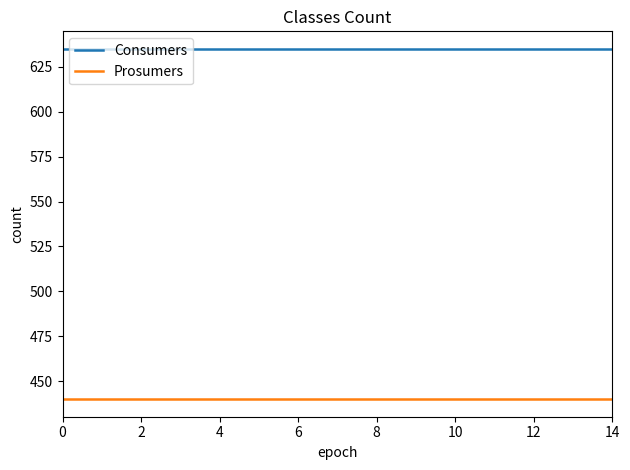

What is the greatest value displayed?

635